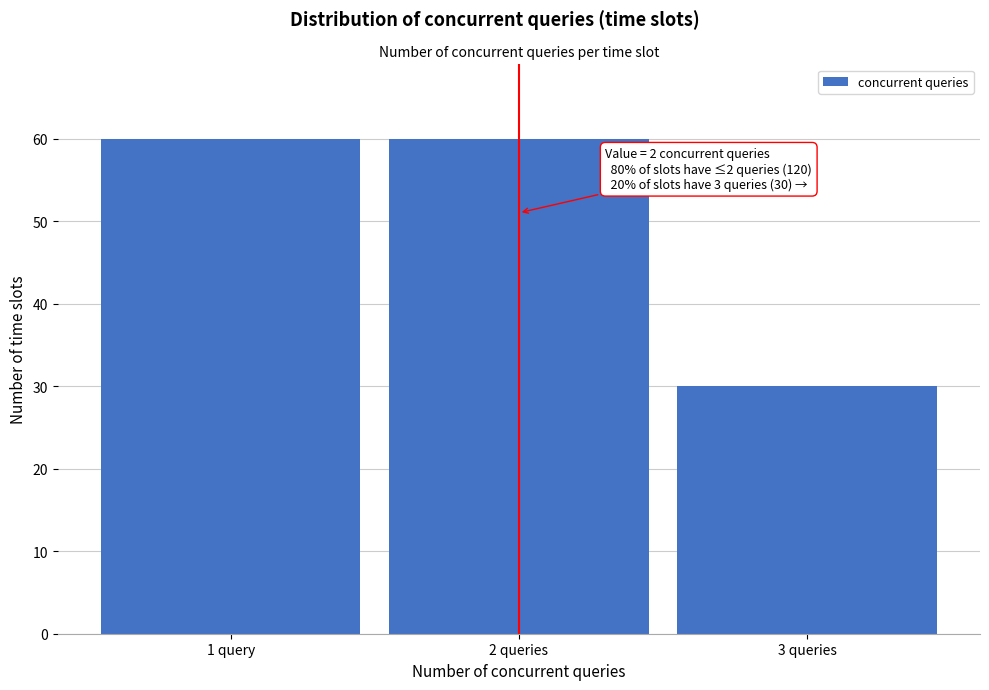

Reading left to right, what are all the values shown in this chart?

1 query=60	2 queries=60	3 queries=30